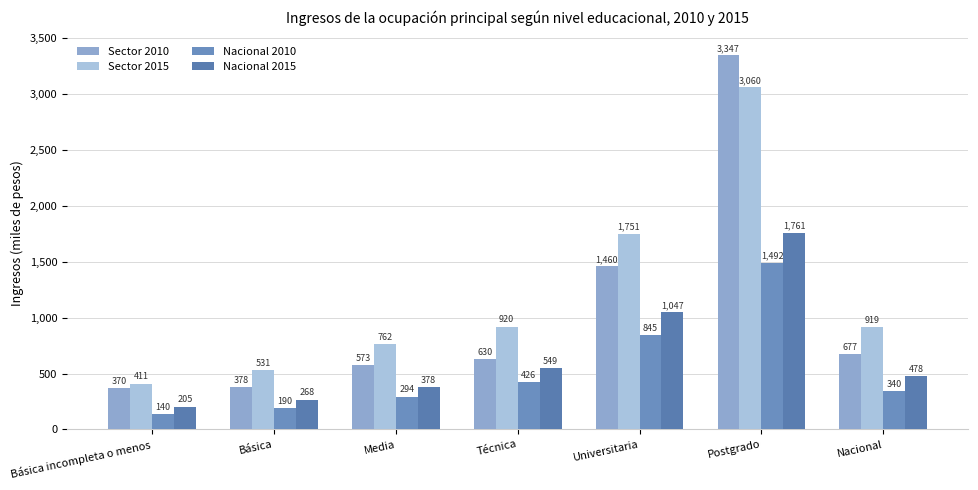

The Nacional 2010 series shows 140.1 at Básica incompleta o menos. True or false?

True